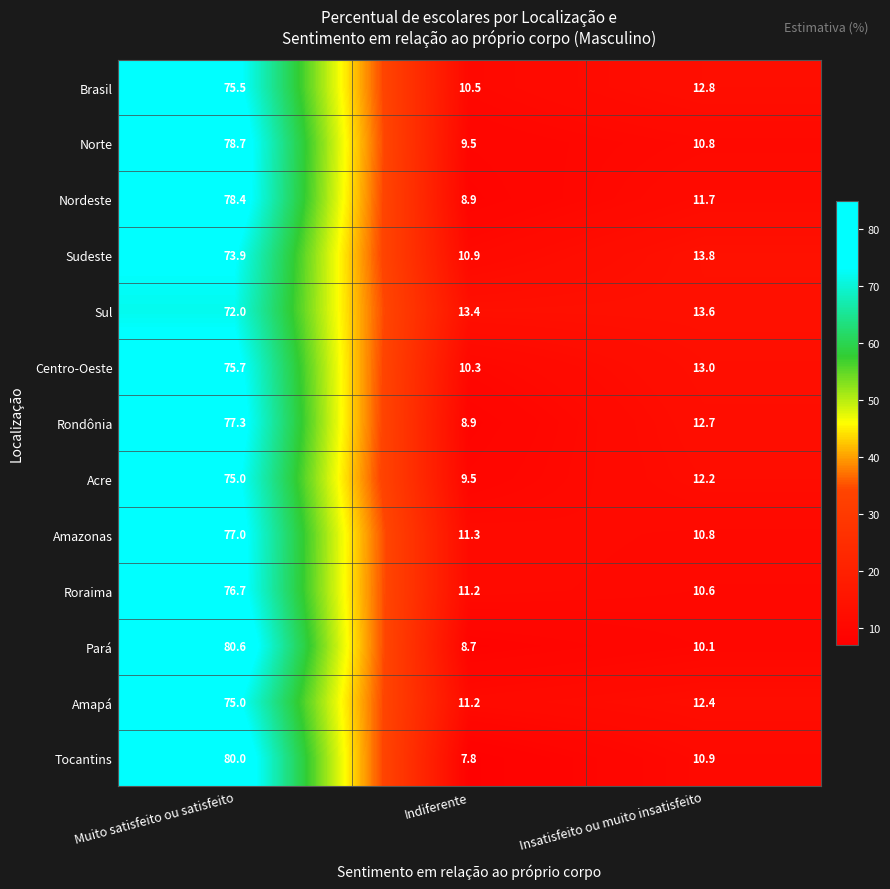

What is the sum of the Centro-Oeste values at Muito satisfeito ou satisfeito and Indiferente?

86.0